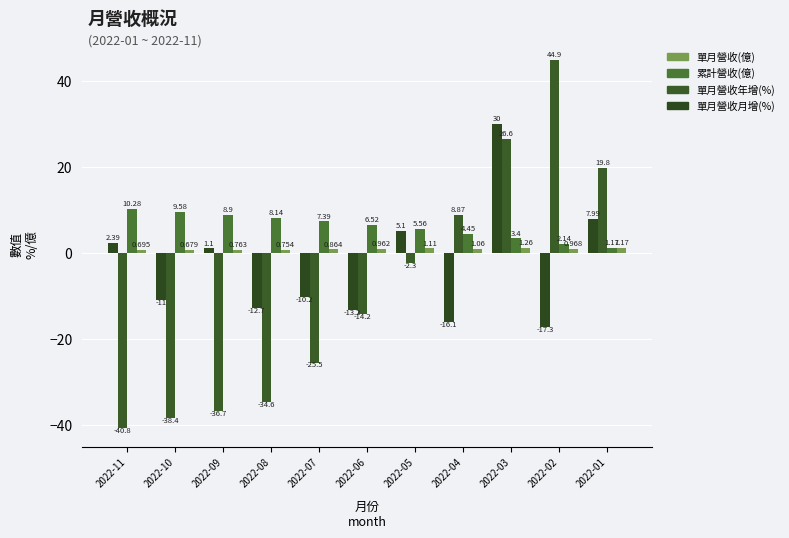

Are the bars grouped side by side (vs. stacked)?

Yes